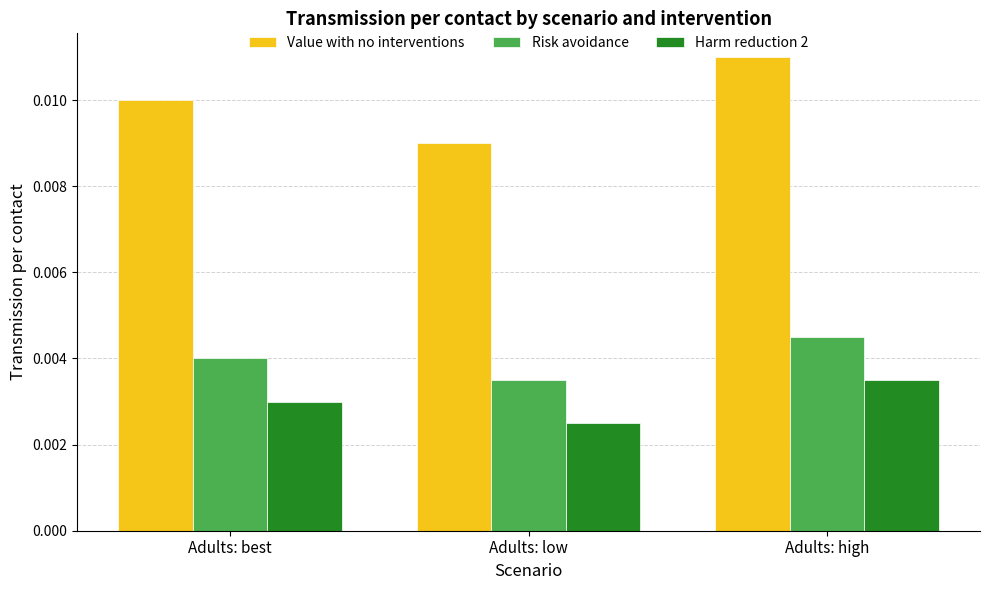

How many groups of bars are there?

3